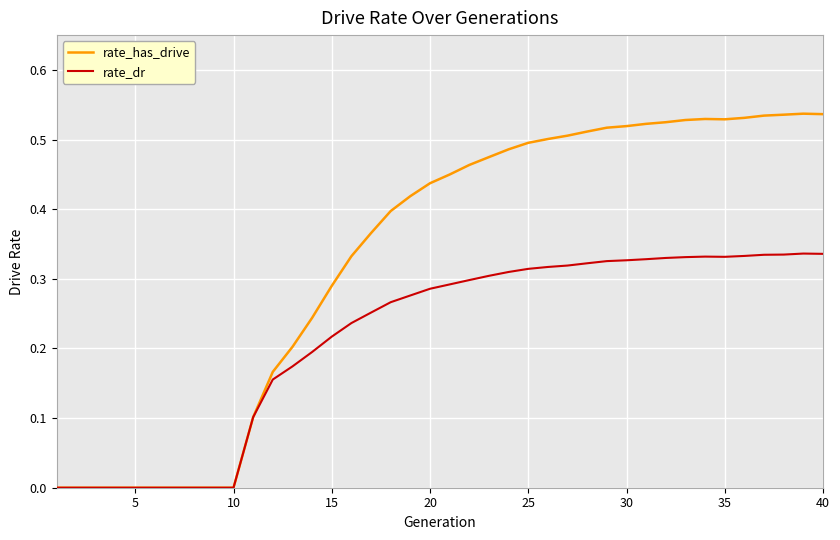

Rank the series by their maximum value, from highest to lowest.

rate_has_drive, rate_dr